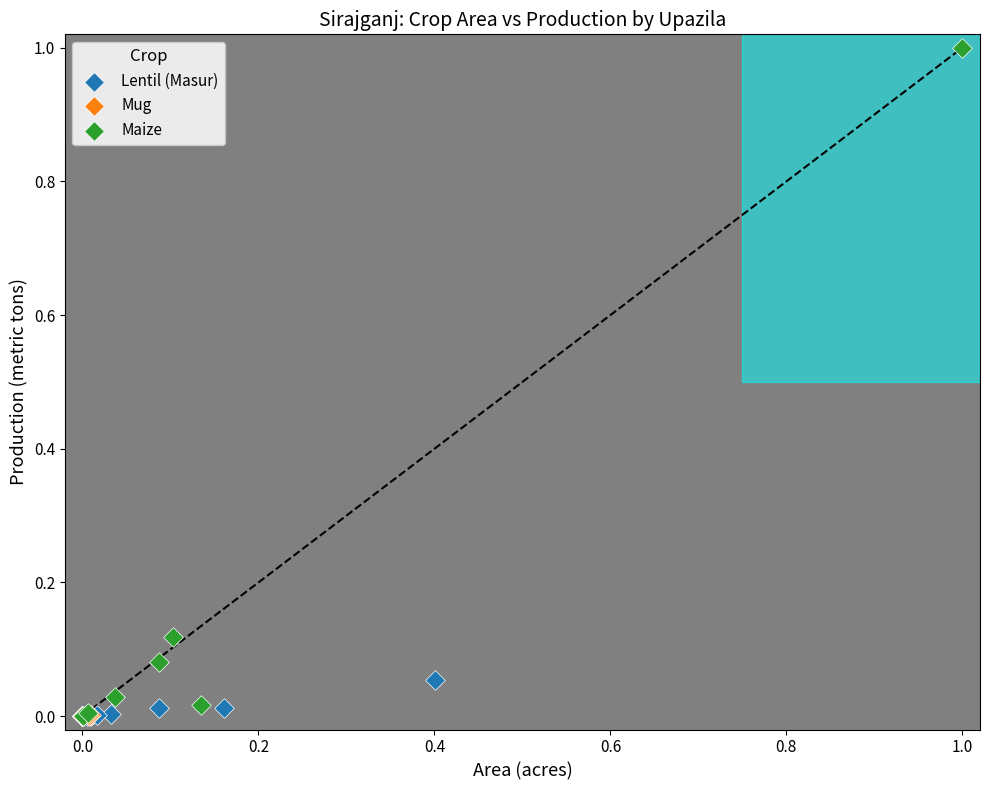

Which series contains the highest Y value?

Maize